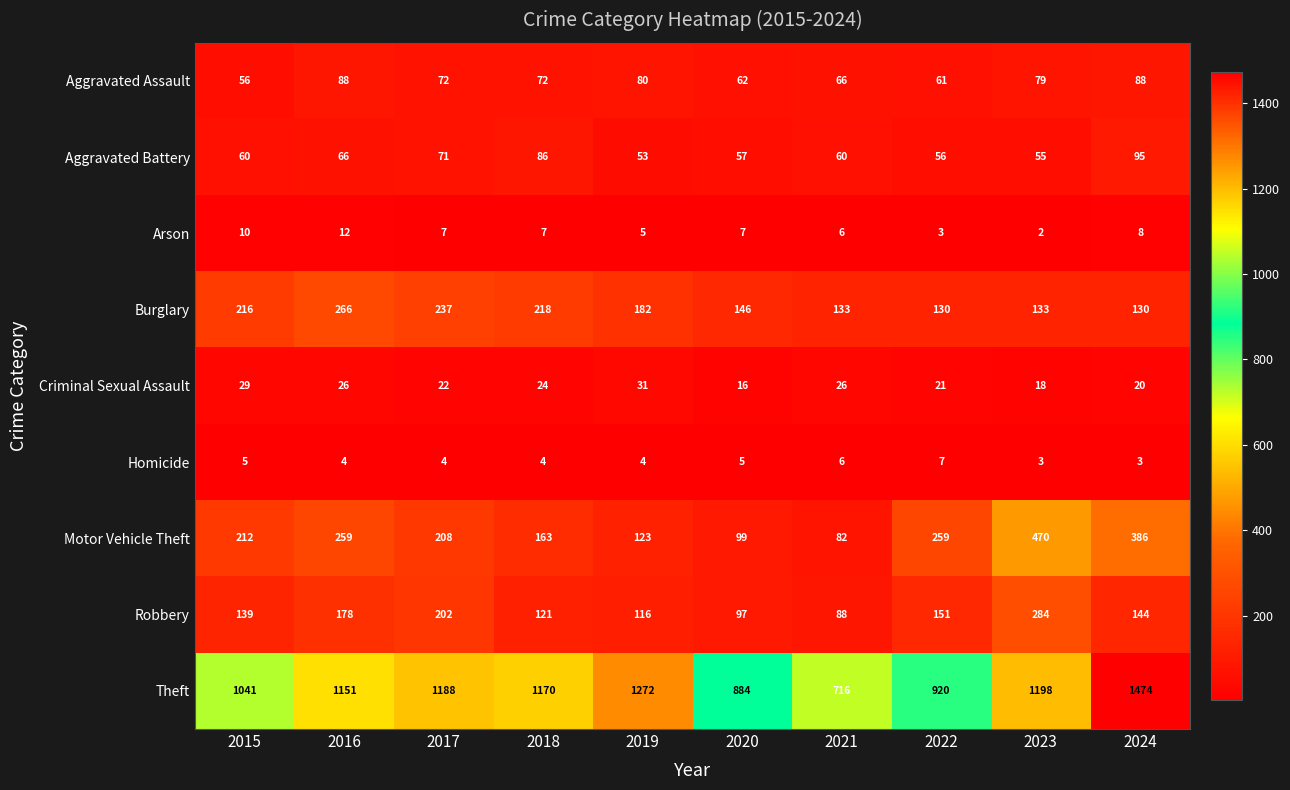

At which category does the chart reach its minimum across all series?

2023